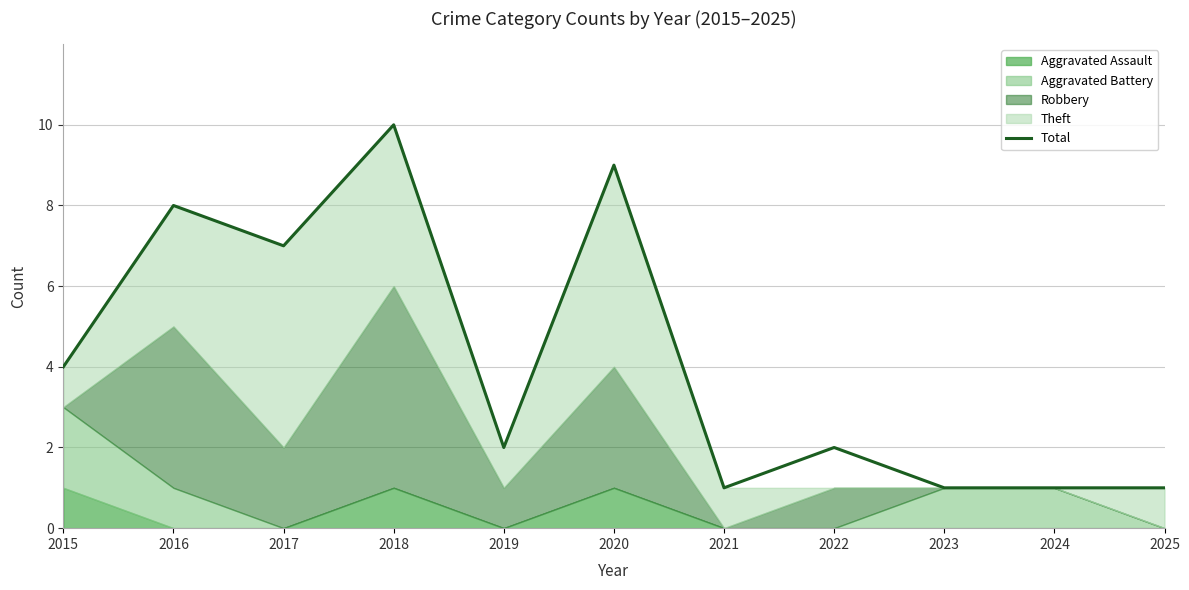

What is the value of the 11th point from the left?

1